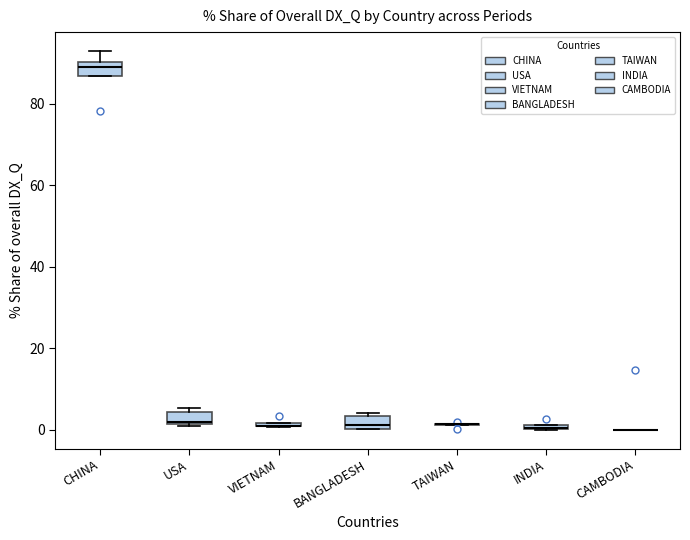

Where is the upper edge of the box for VIETNAM on the y-axis? The values are not printed on the chart, so give them approximately, as read against the axis.

2